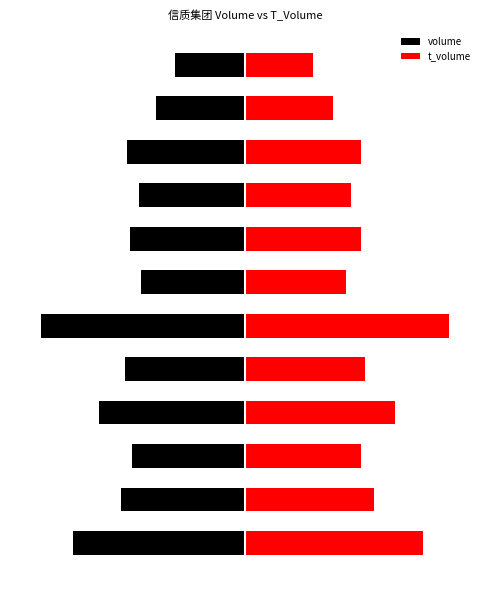

True or false: t_volume has a value of 0.7 at 6.

False